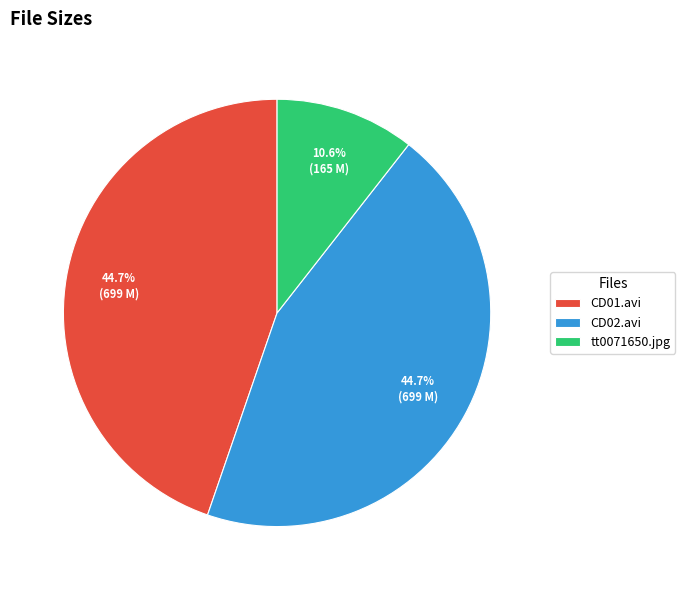

What percentage is NOT represented by CD02.avi?

55.3%